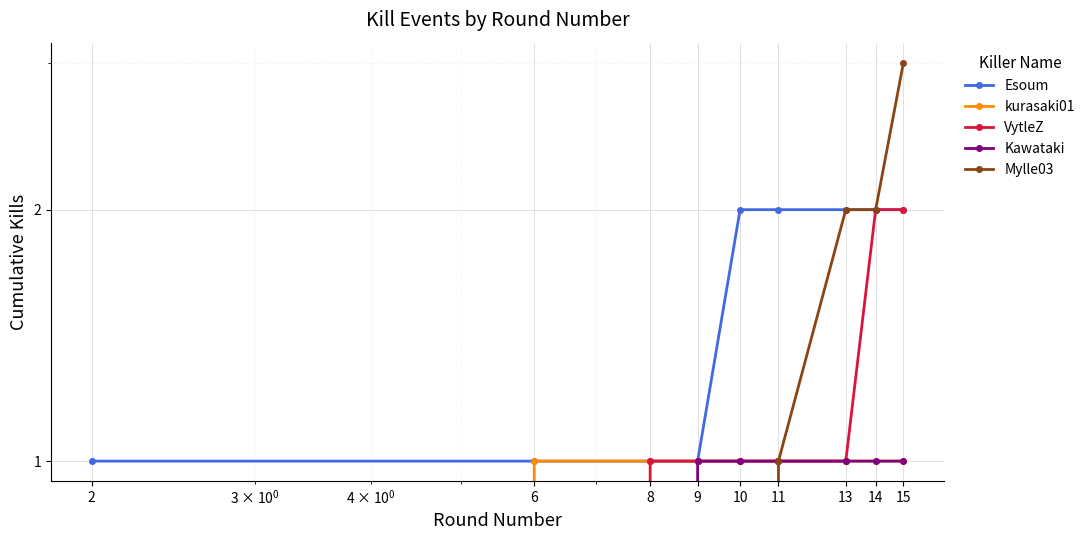

How many lines are shown in the chart?

5